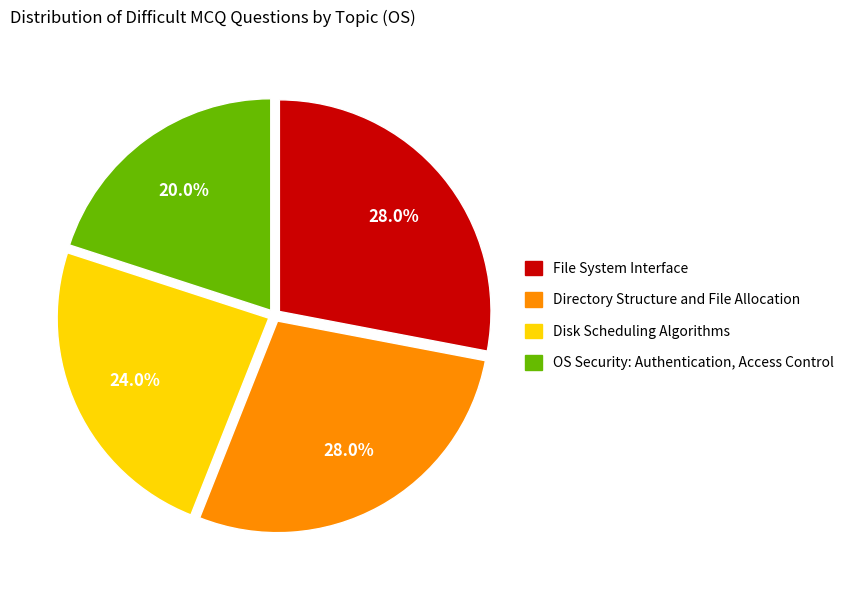

Is it true that File System Interface is 15% of the pie?

False